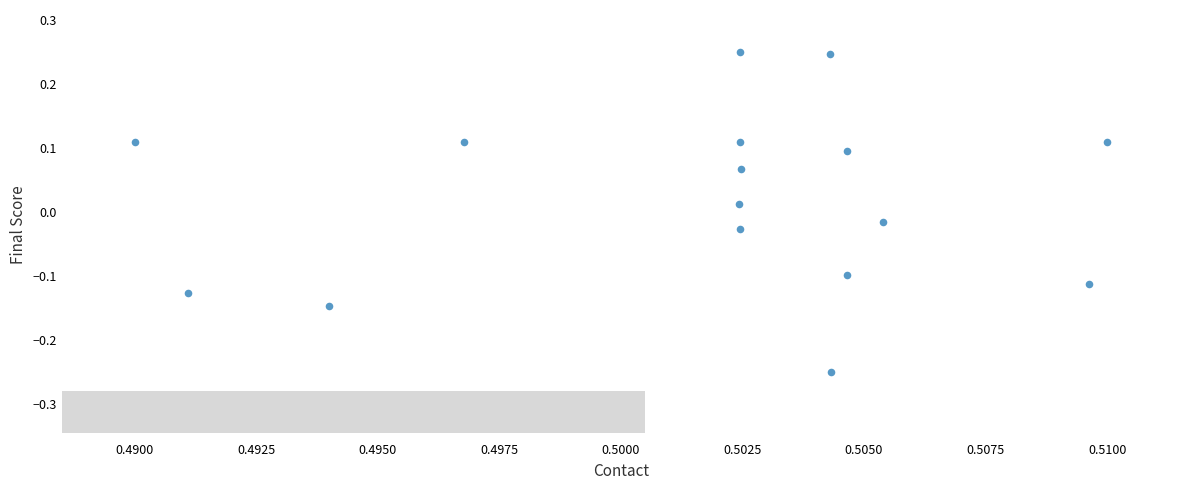

What is the range of Y values (max minus min)?

0.5